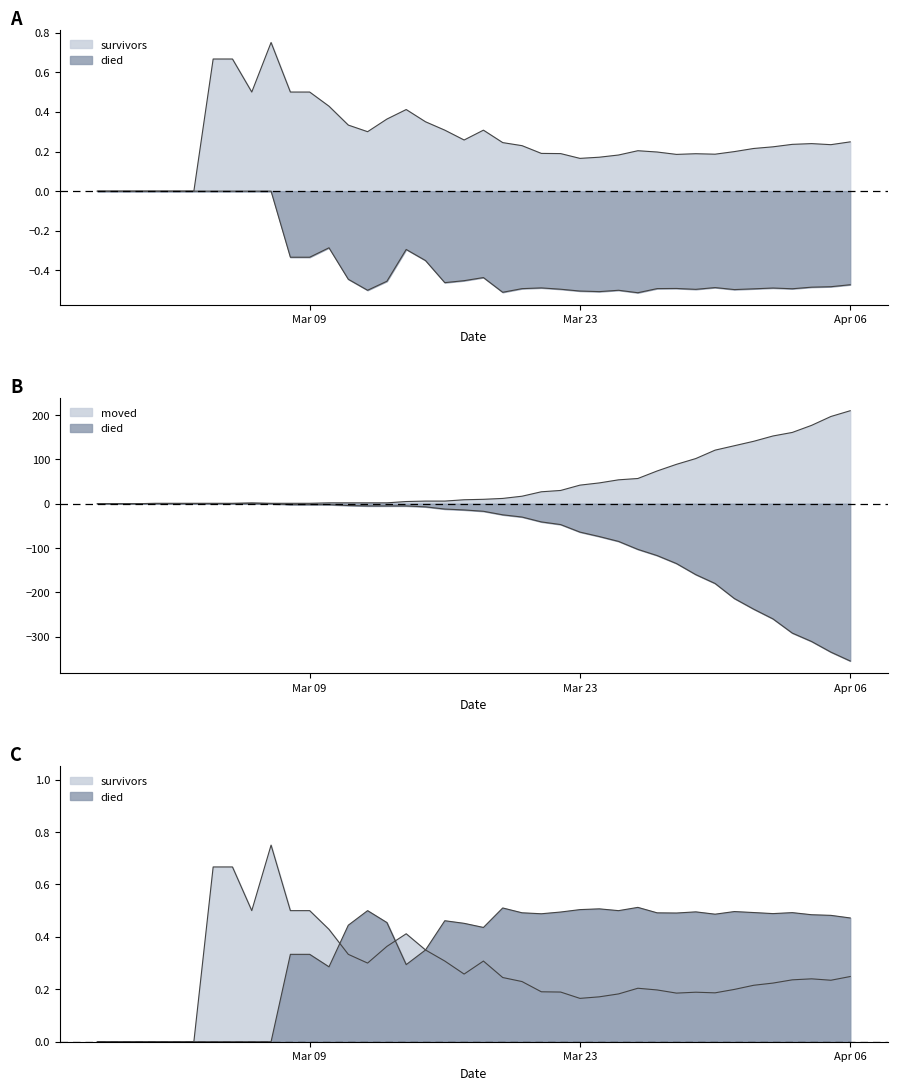

At how many categories does at least one series exceed -193?

40